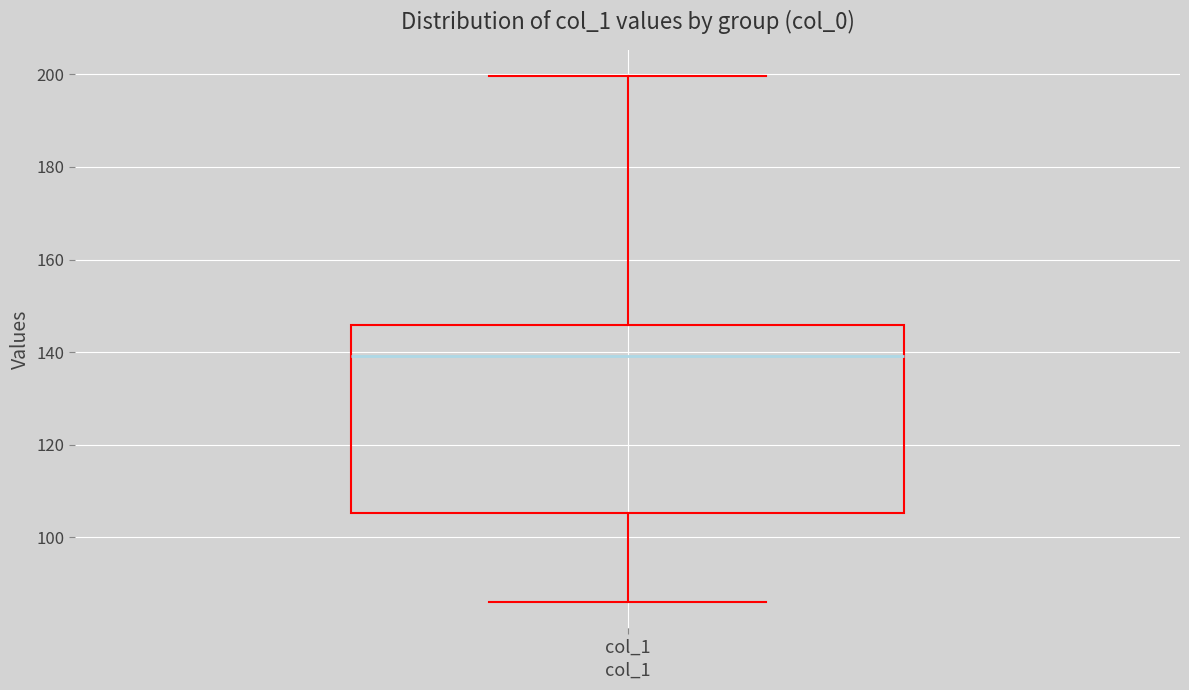

Where is the lower edge of the box for col_1 on the y-axis? The values are not printed on the chart, so give them approximately, as read against the axis.

106